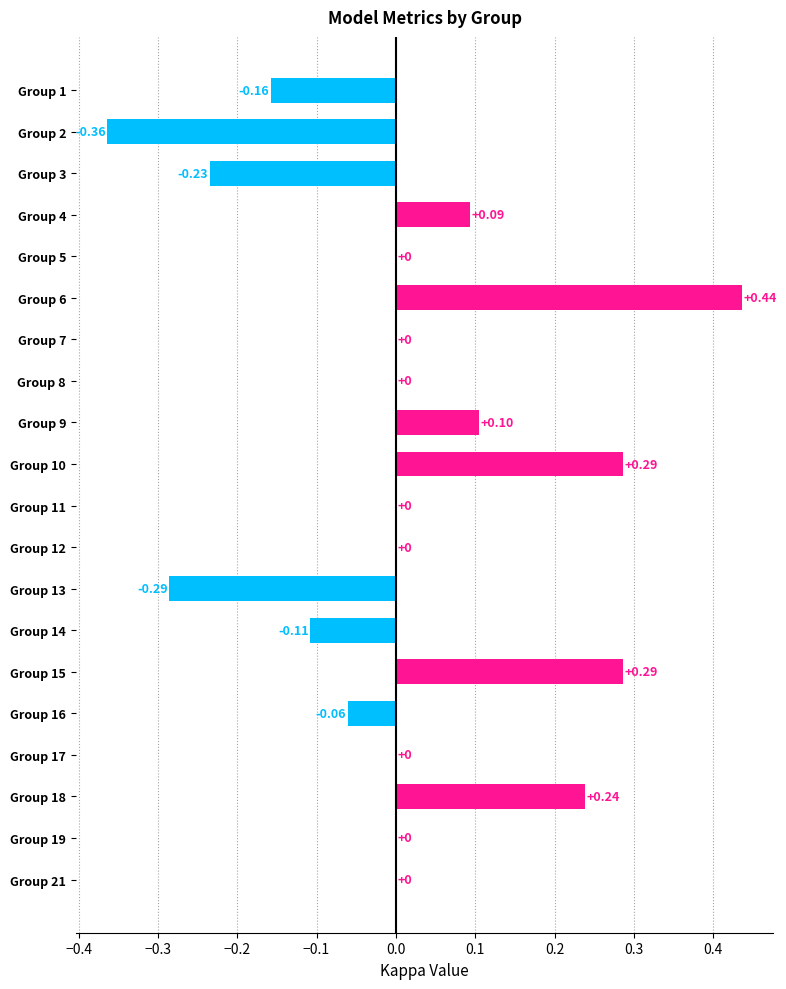

Are the bars horizontal?

Yes